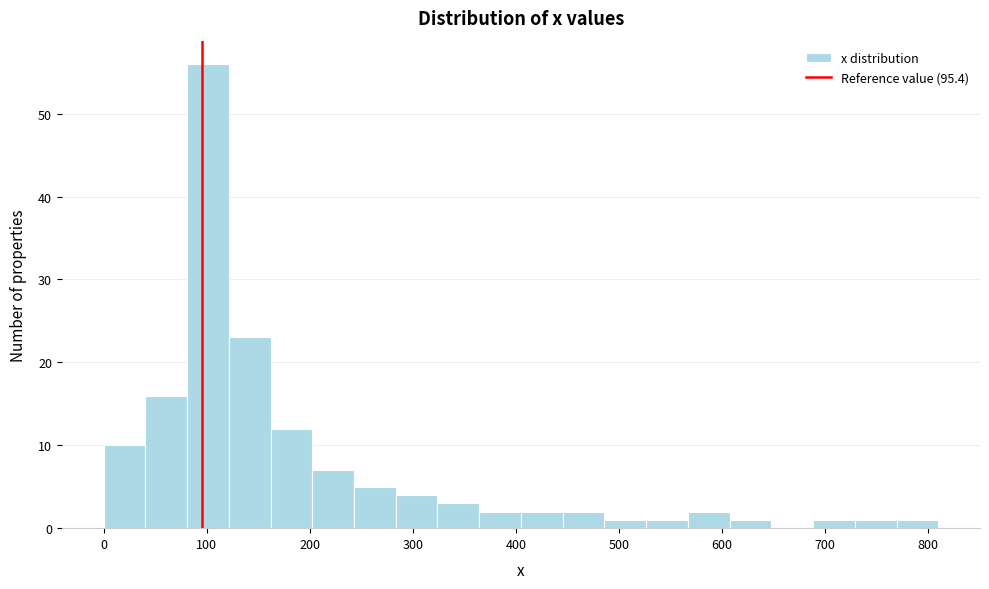

Over which range of the x-axis is the bar tallest?

80 to 120